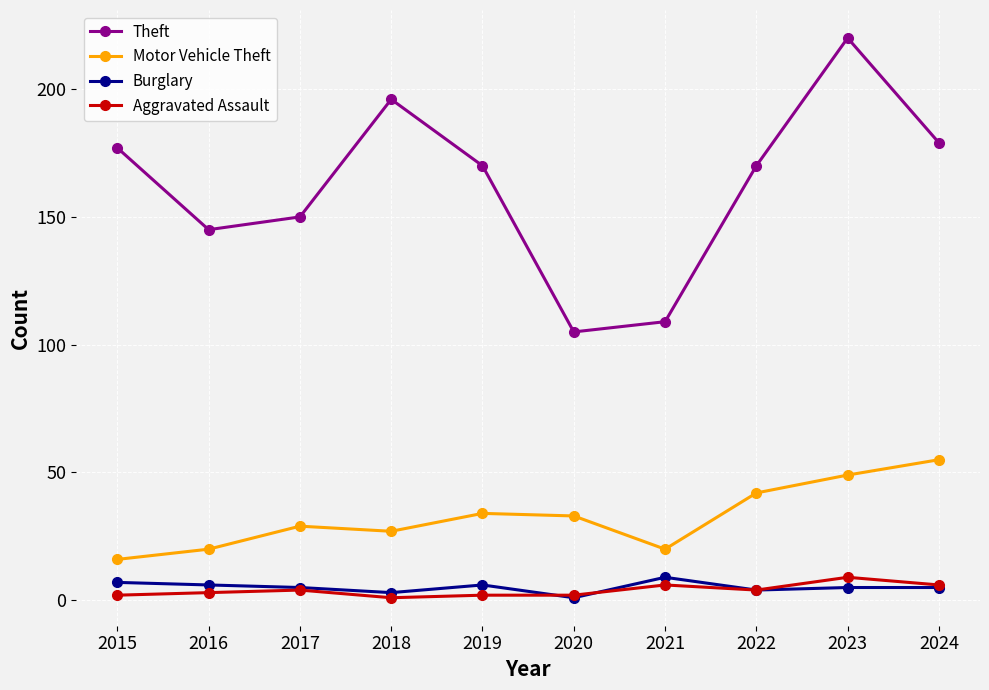

What is the minimum value for Motor Vehicle Theft?

16